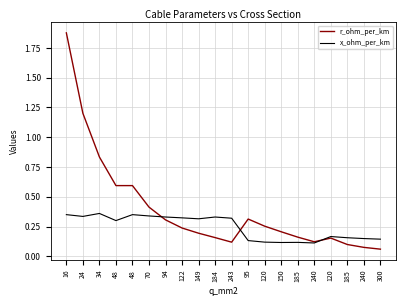

What are all the series names shown in the legend?

r_ohm_per_km, x_ohm_per_km